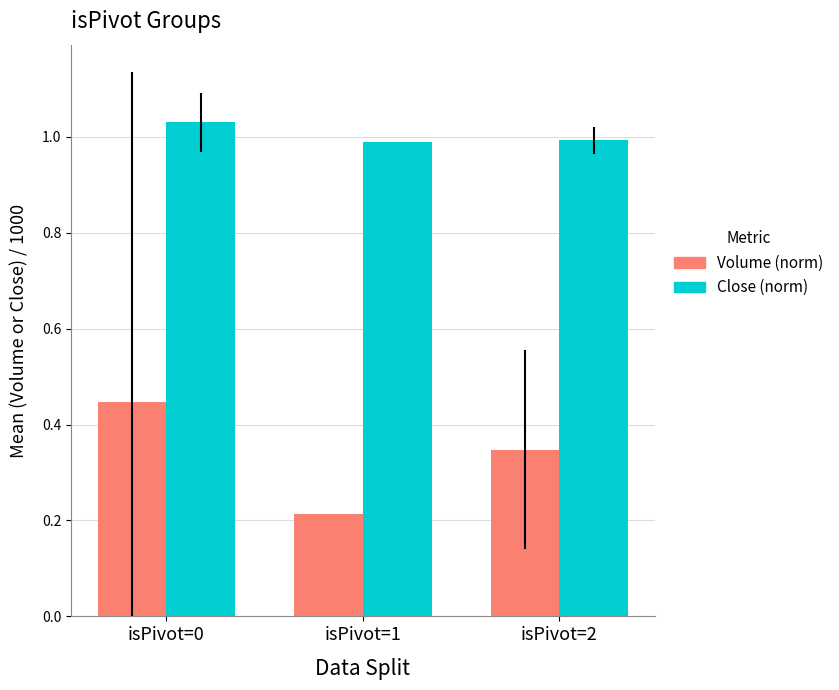

At which label does Volume (norm) reach its peak?

isPivot=0